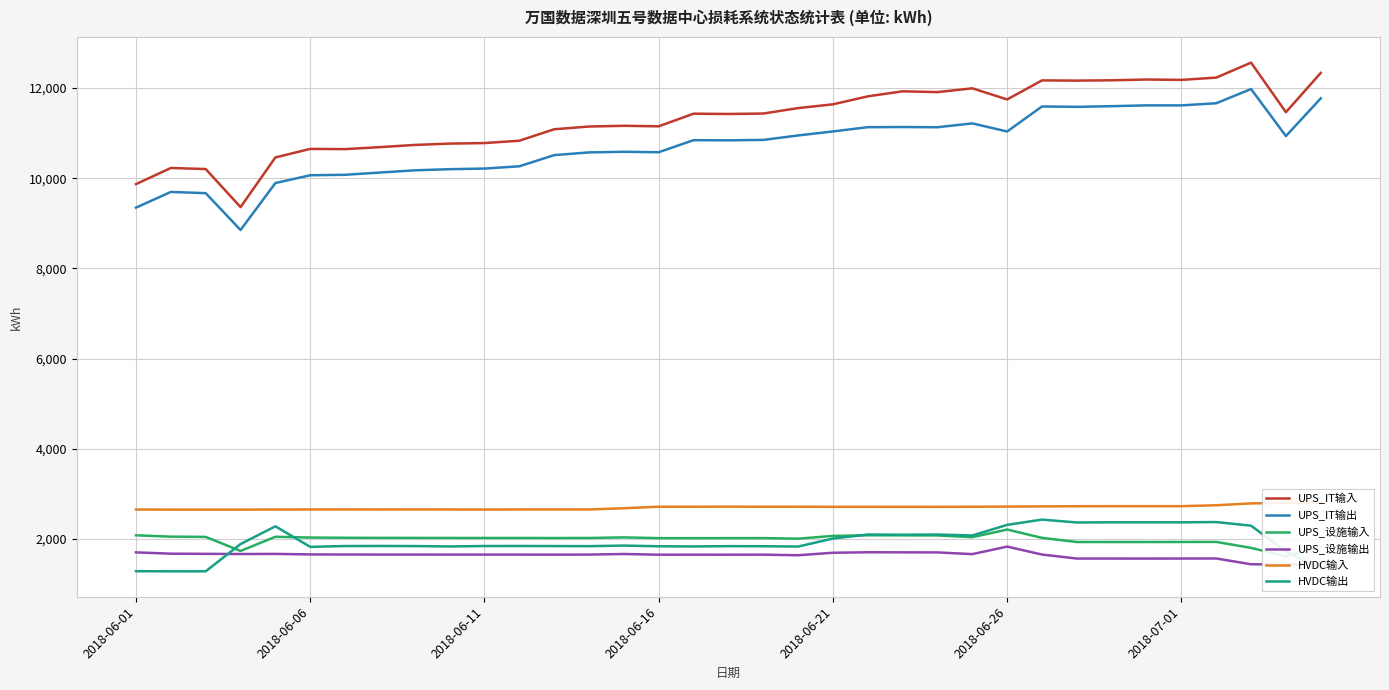

True or false: HVDC输出 has more than 0 interior local peaks.

True